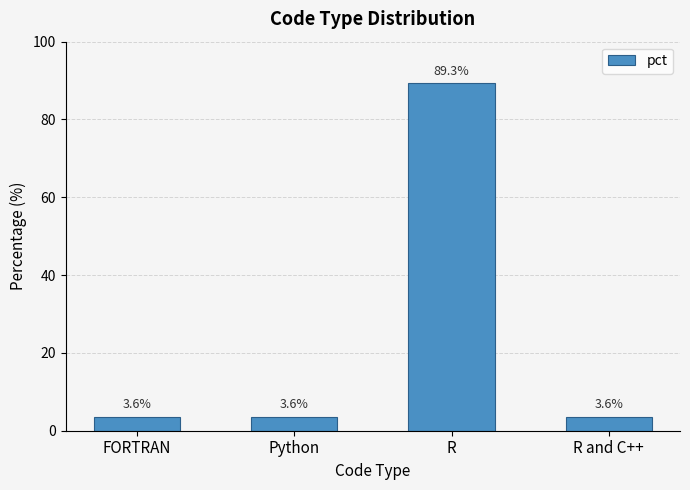

At which category does the chart reach its peak across all series?

R